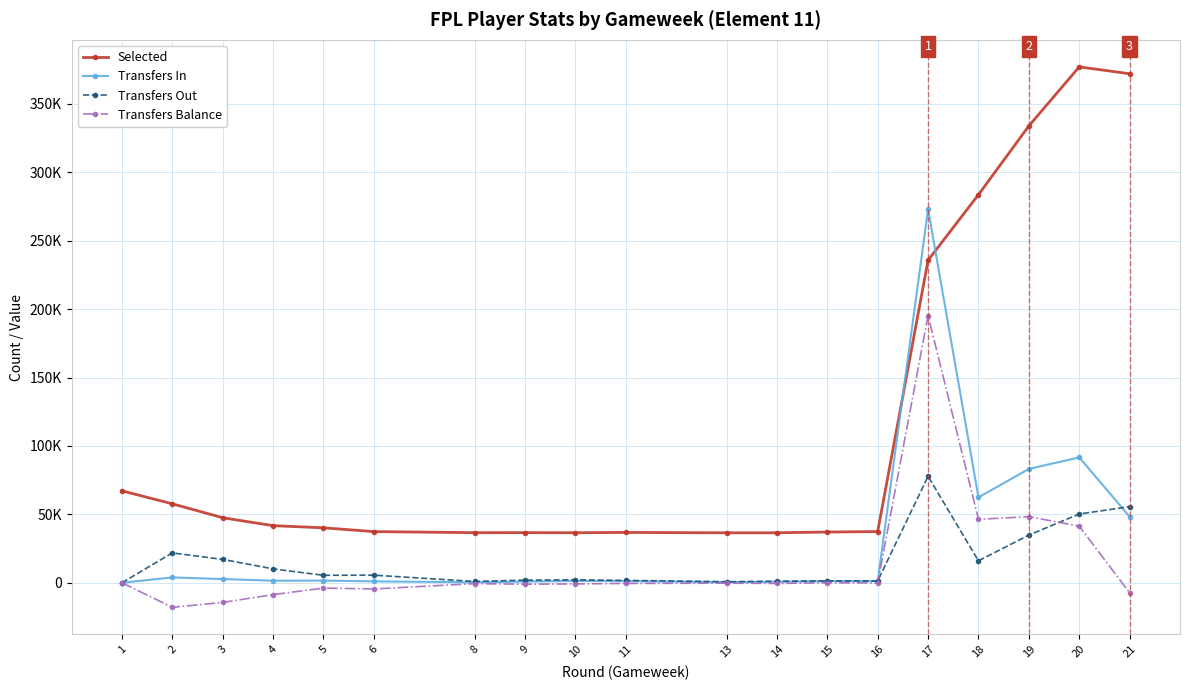

Does the chart have visible grid lines?

Yes